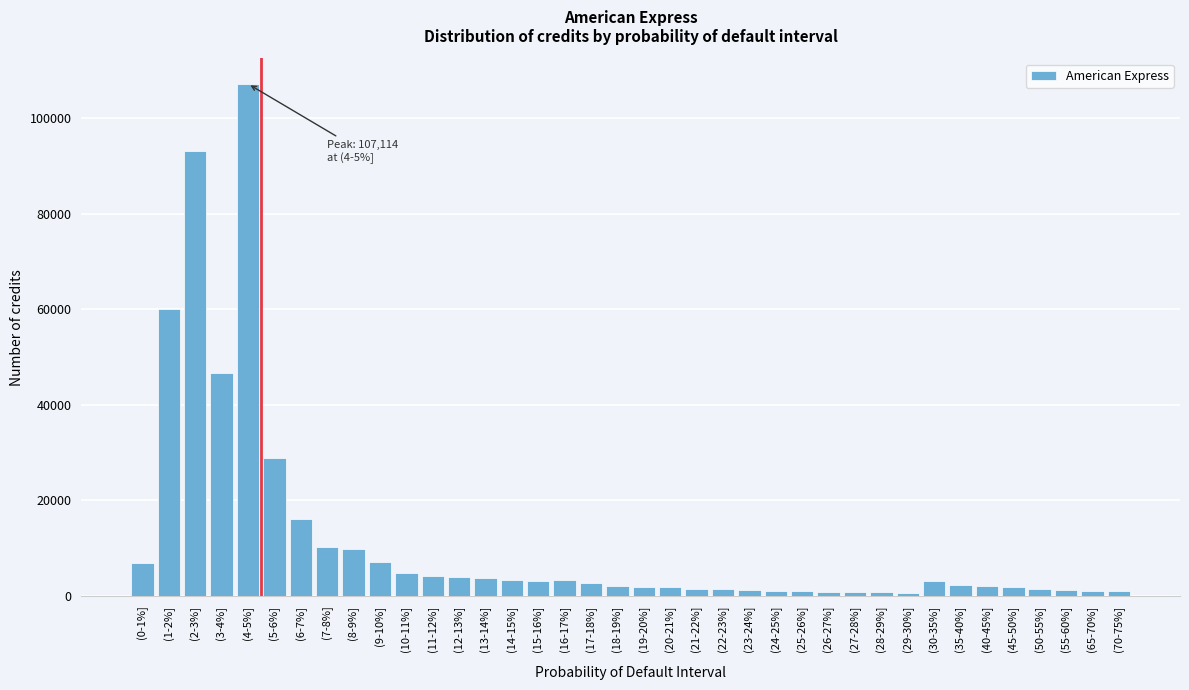

What is the change in value from (0-1%] to (3-4%]?

+39677